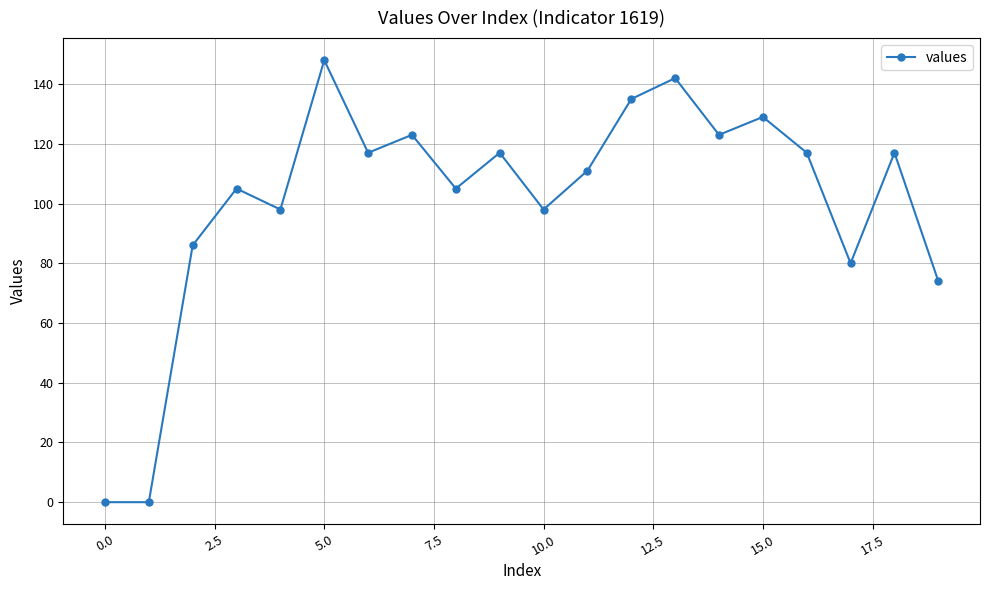

What is the difference between the second highest and second lowest values?

142